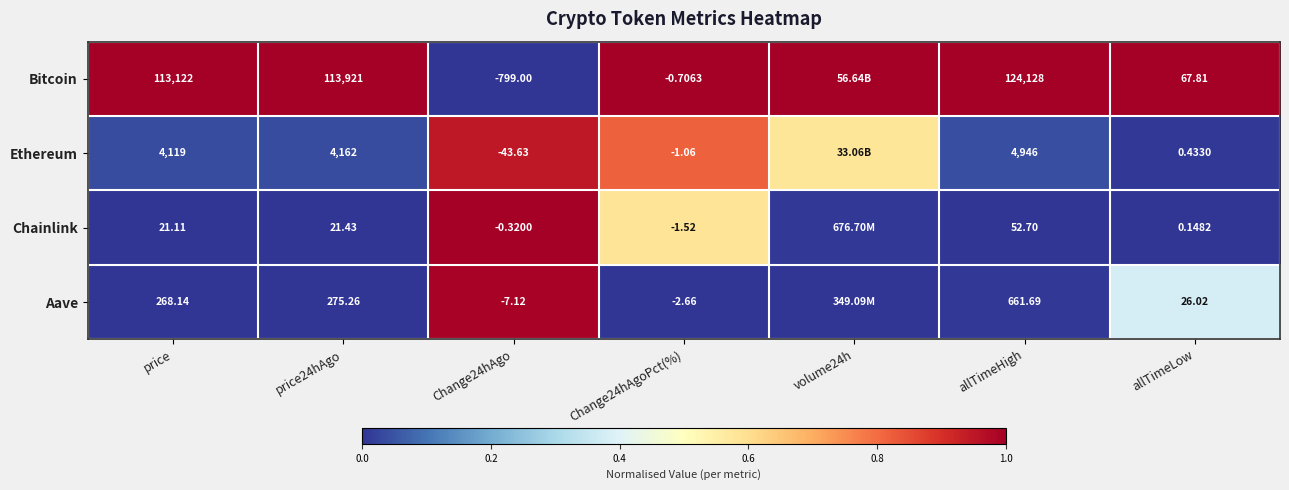

At price, list the series in order from largest to smallest.

Bitcoin, Ethereum, Aave, Chainlink